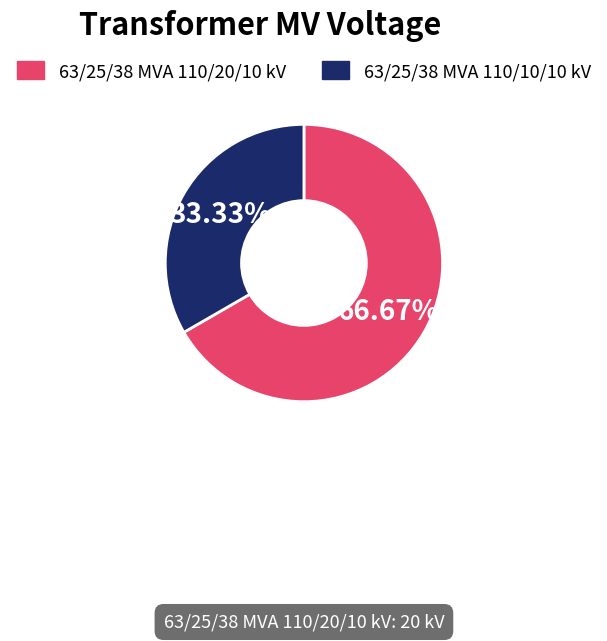

Does 63/25/38 MVA 110/20/10 kV represent more than half of the total?

Yes